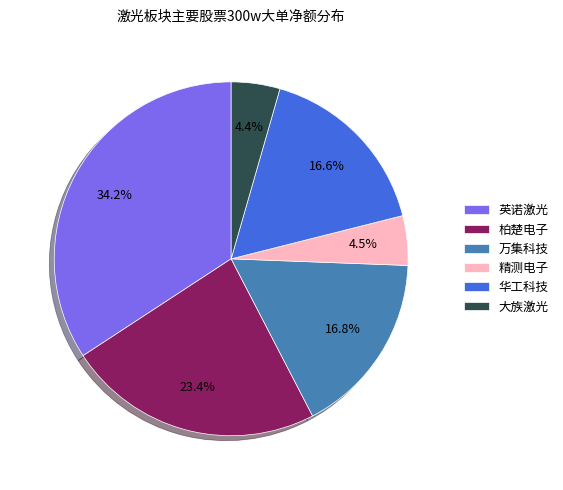

How many slices are in this pie chart?

6